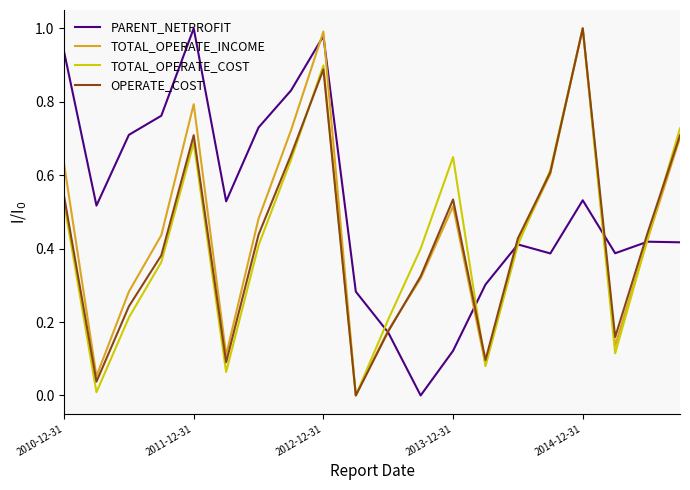

Which series has the largest total across all categories?

PARENT_NETPROFIT